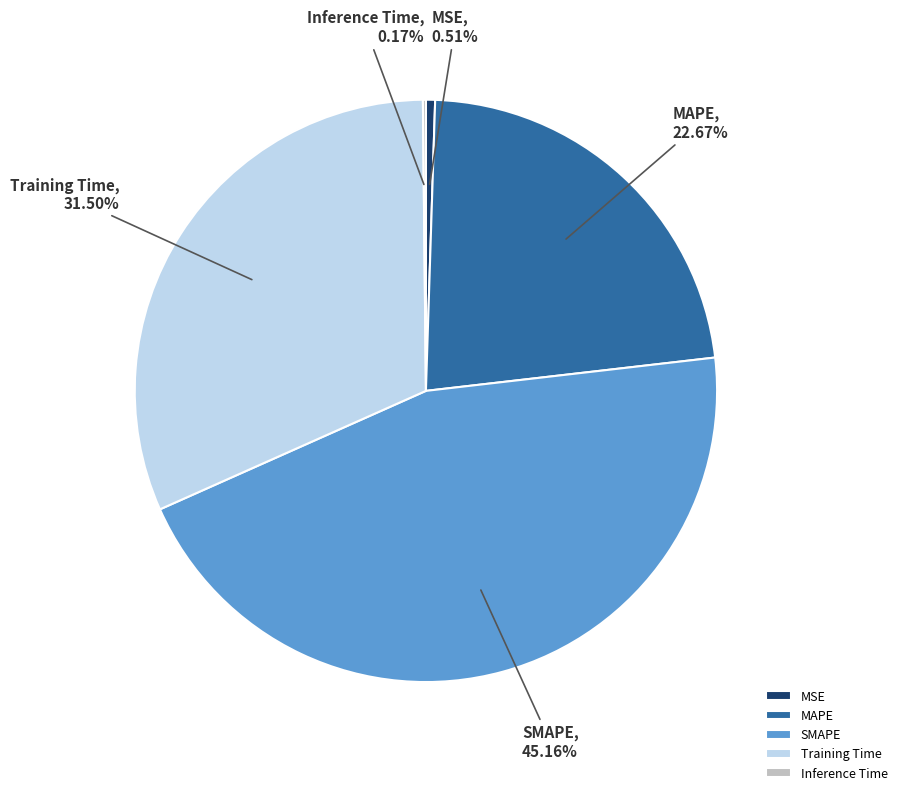

What percentage is the MAPE slice, to the nearest percent?

23%